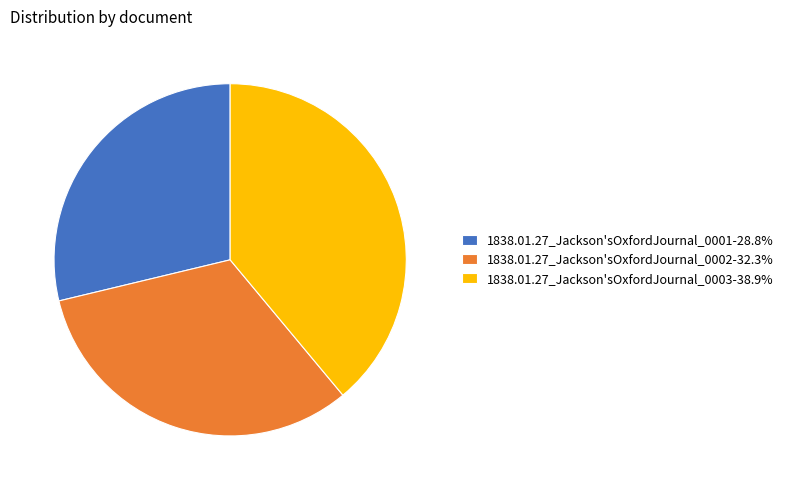

Is the sum of 1838.01.27_Jackson'sOxfordJournal_0001-28.8% and 1838.01.27_Jackson'sOxfordJournal_0002-32.3% greater than half?

Yes